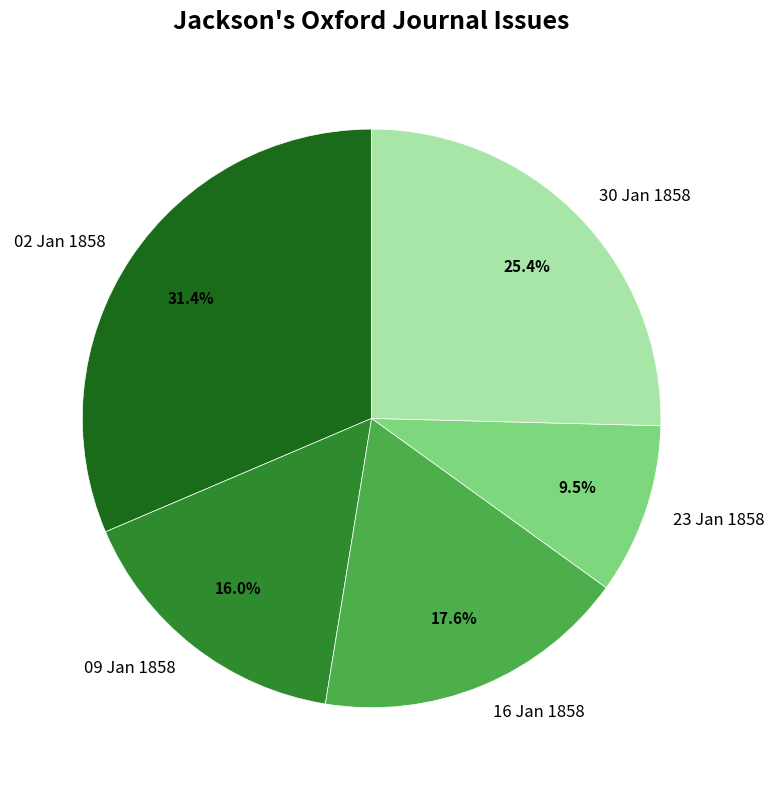

Is 16 Jan 1858 the majority of the pie?

No